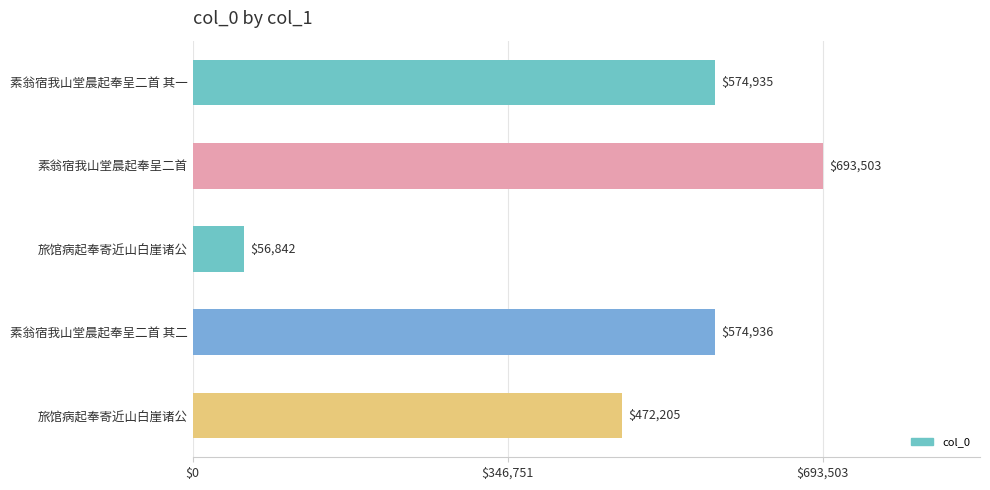

How many bars are there in total?

5